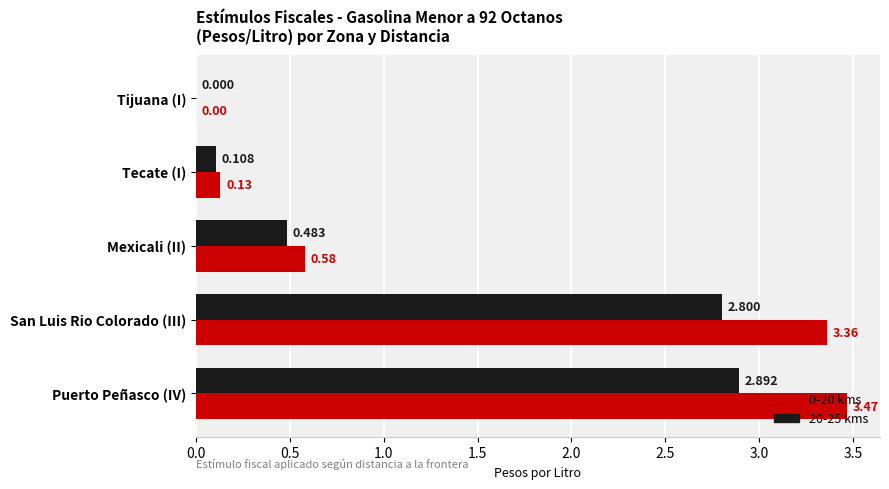

Which category has the highest value in the 20-25 kms series?

Puerto Peñasco (IV)